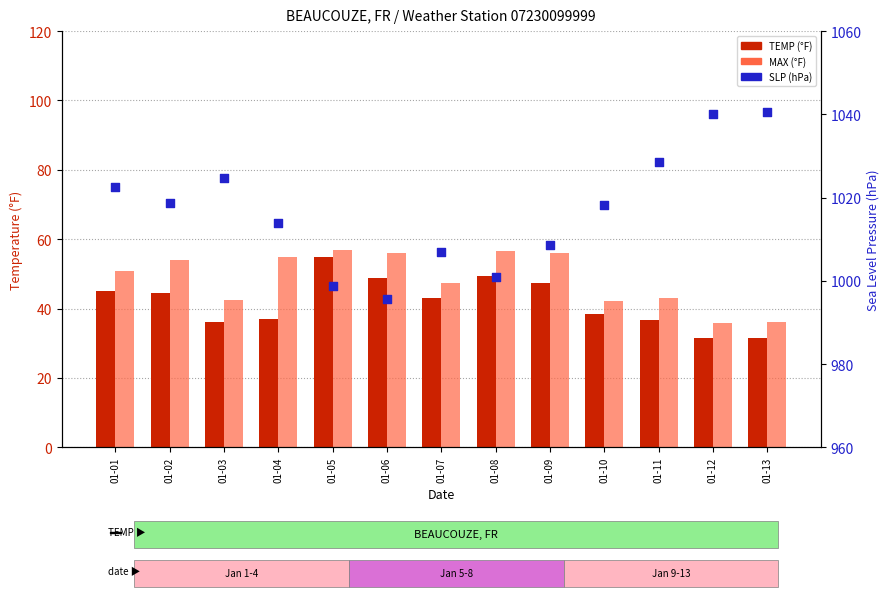

At which category is the sum across all series the highest?

01-01